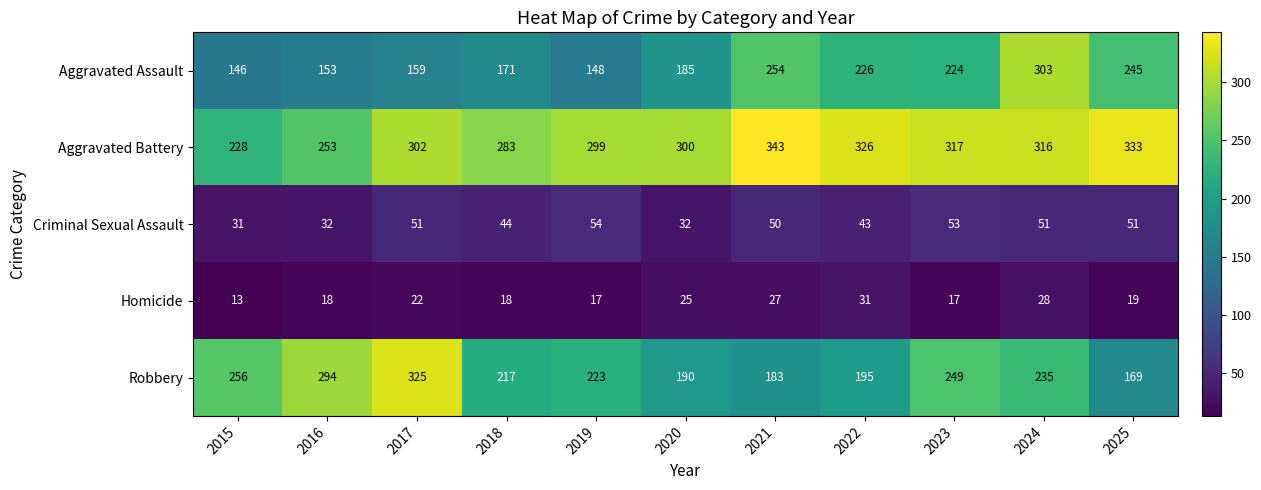

Rank the series by their maximum value, from highest to lowest.

Aggravated Battery, Robbery, Aggravated Assault, Criminal Sexual Assault, Homicide